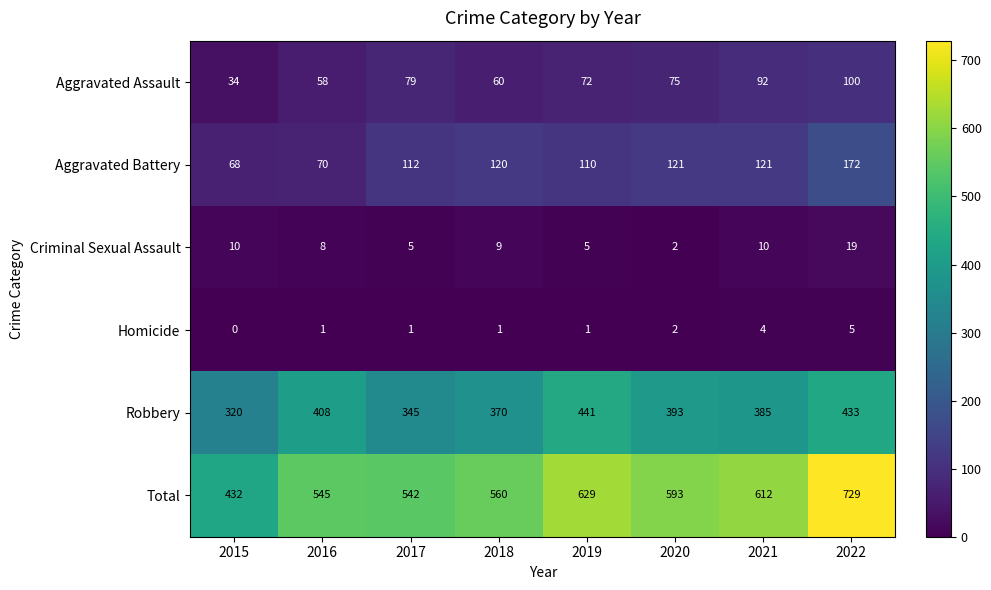

What is the difference between the maximum and minimum values in the Criminal Sexual Assault series?

17